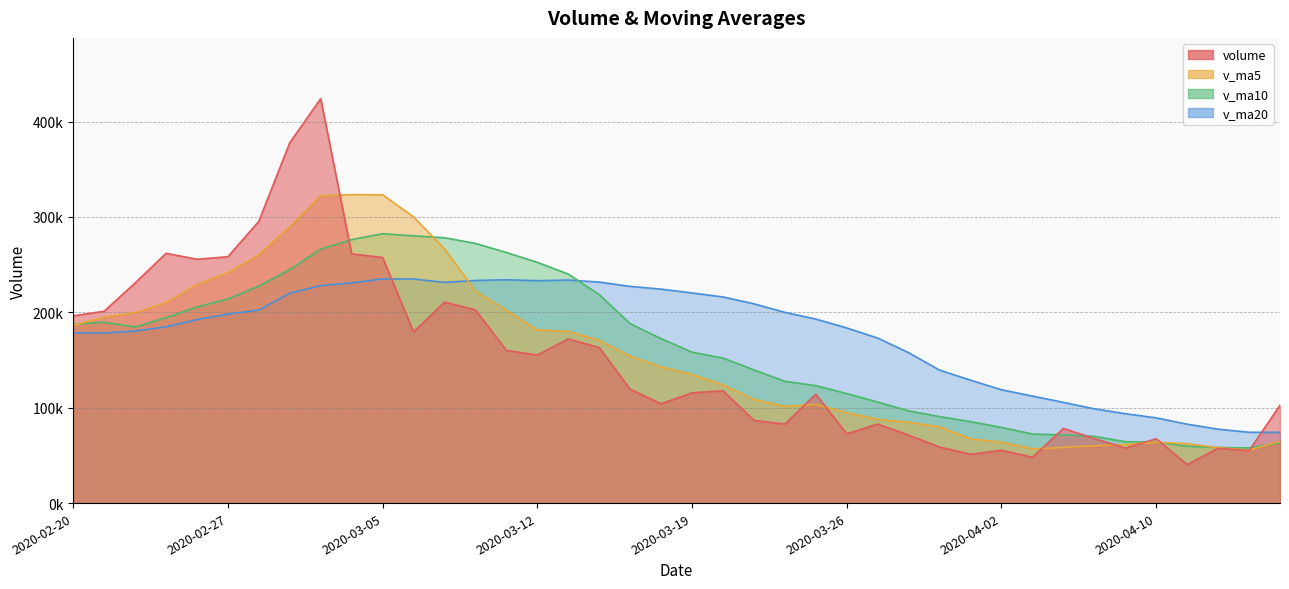

Rank the categories by v_ma5 value from highest to lowest.

2020-03-04, 2020-03-05, 2020-03-03, 2020-03-06, 2020-03-02, 2020-03-09, 2020-02-28, 2020-02-27, 2020-02-26, 2020-03-10, 2020-02-25, 2020-03-11, 2020-02-24, 2020-02-21, 2020-02-20, 2020-03-12, 2020-03-13, 2020-03-16, 2020-03-17, 2020-03-18, 2020-03-19, 2020-03-20, 2020-03-23, 2020-03-25, 2020-03-24, 2020-03-26, 2020-03-27, 2020-03-30, 2020-03-31, 2020-04-01, 2020-04-16, 2020-04-02, 2020-04-10, 2020-04-13, 2020-04-09, 2020-04-08, 2020-04-07, 2020-04-14, 2020-04-03, 2020-04-15